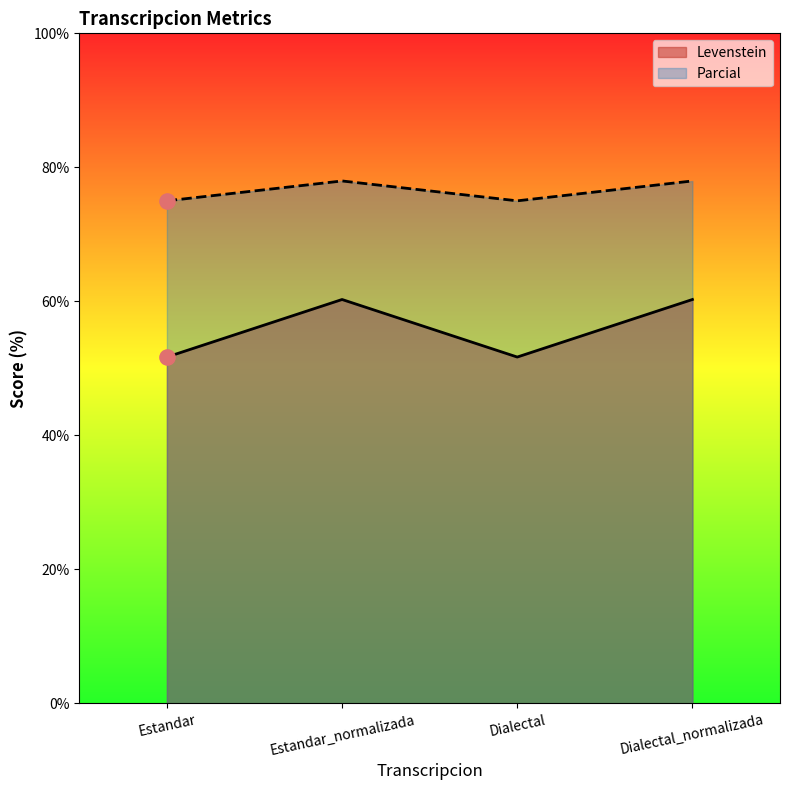

Which series reaches the minimum Y coordinate?

Levenstein